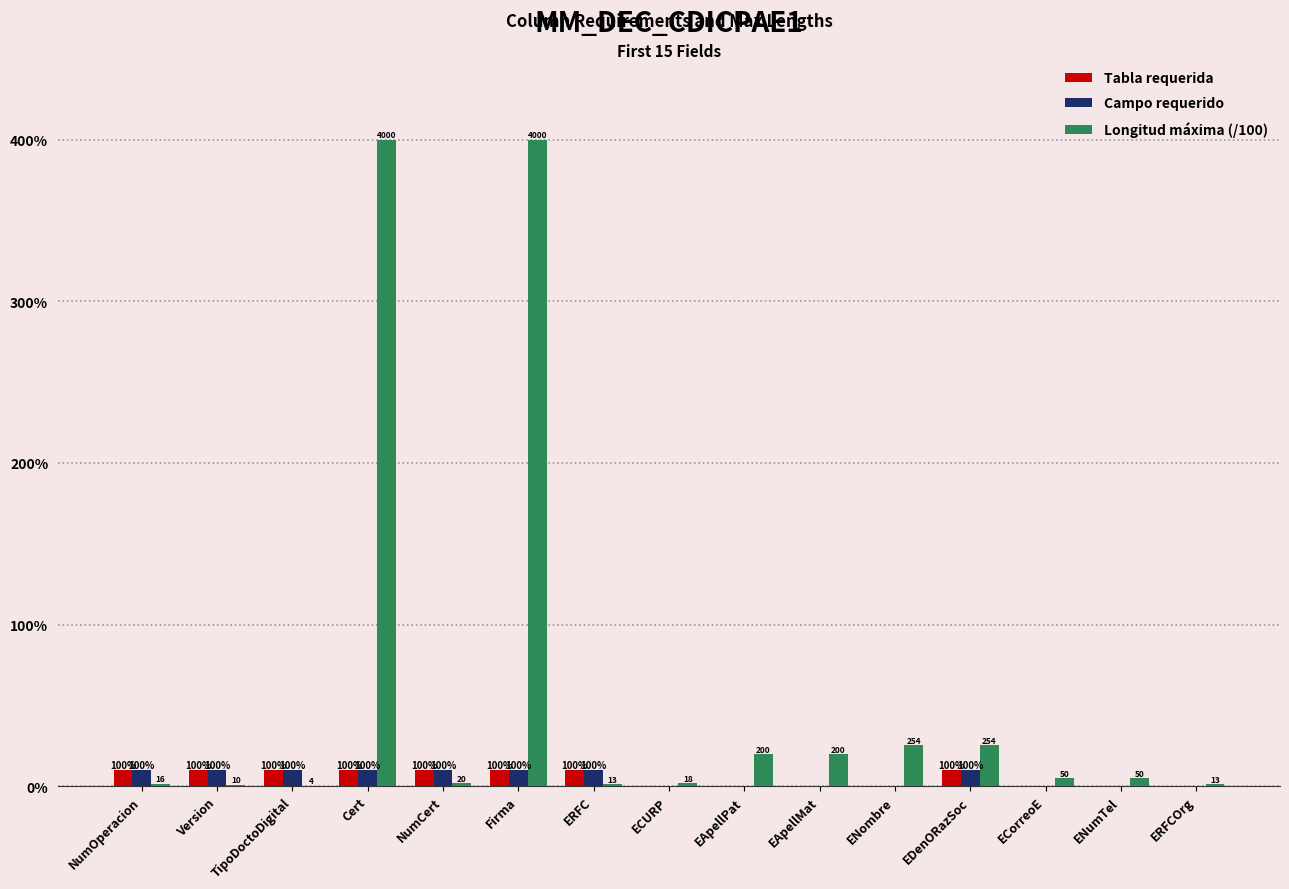

What are all the series names shown in the legend?

Tabla requerida, Campo requerido, Longitud máxima (/100)